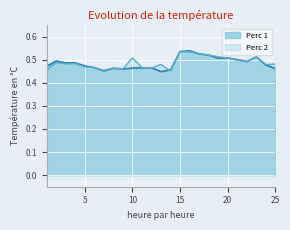

List the series in order of their peak value, lowest first.

Perc 2, Perc 1